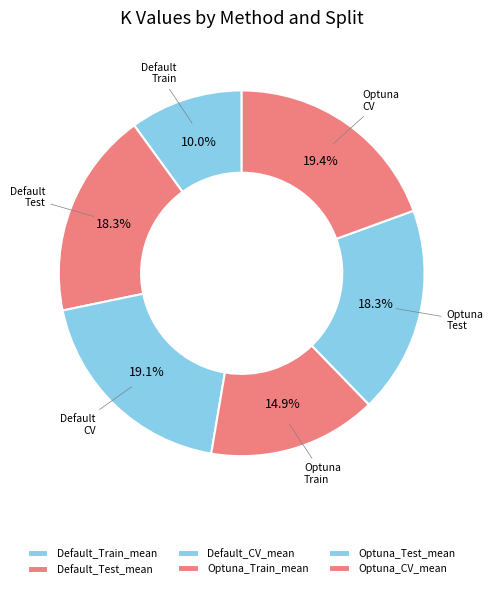

Is Optuna_Test_mean the majority of the pie?

No